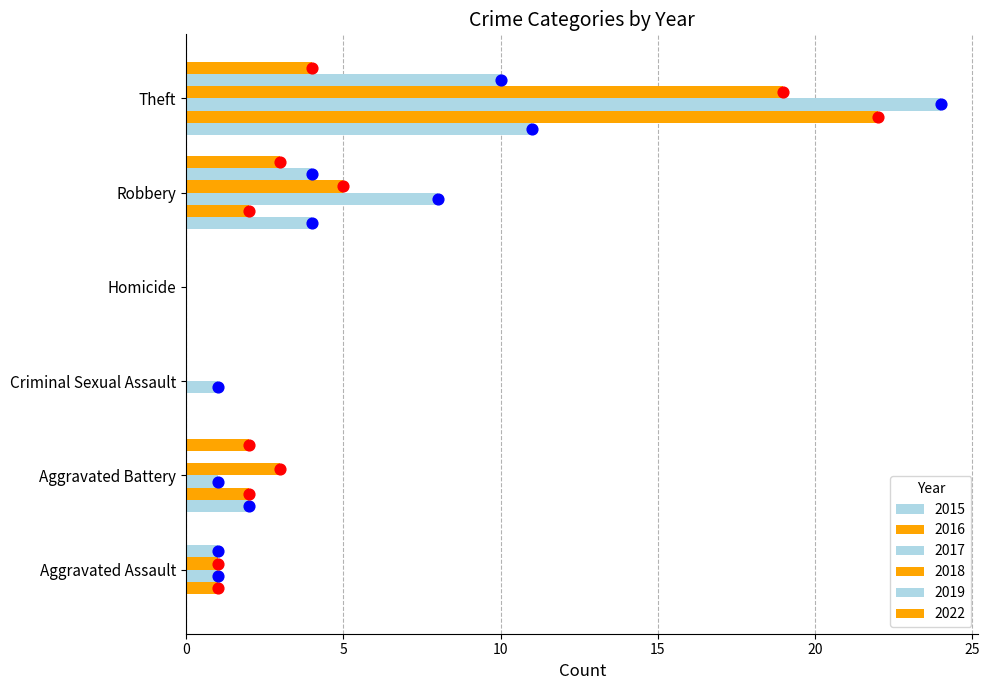

What are all the series names shown in the legend?

2015, 2016, 2017, 2018, 2019, 2022